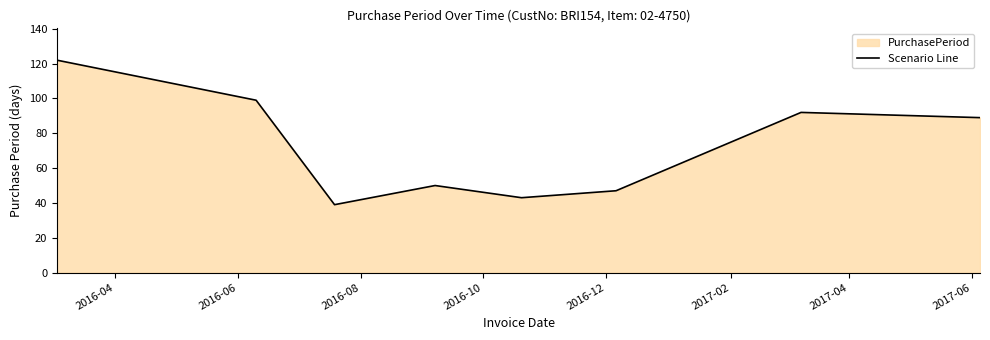

How many lines are shown in the chart?

1